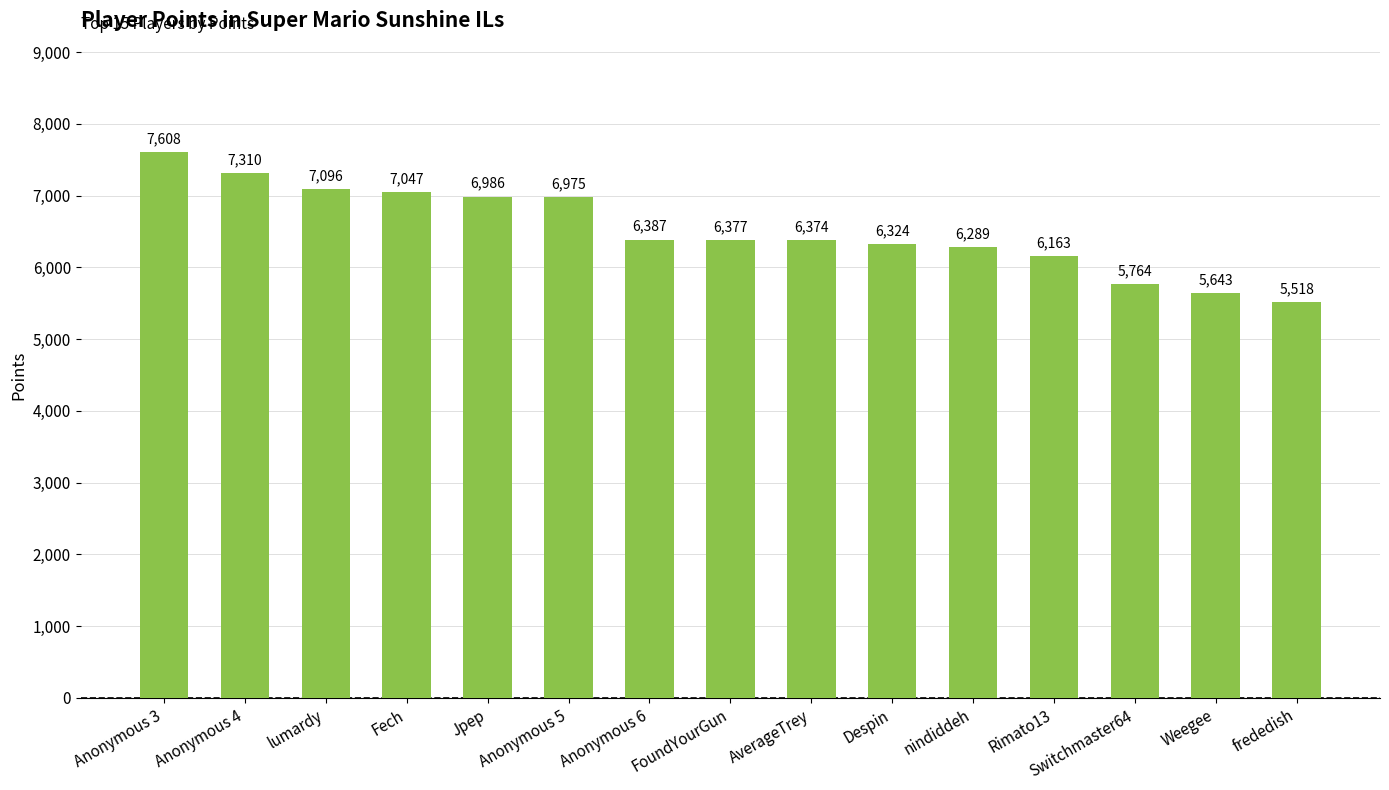

Rank the categories by value from highest to lowest.

Anonymous 3, Anonymous 4, lumardy, Fech, Jpep, Anonymous 5, Anonymous 6, FoundYourGun, AverageTrey, Despin, nindiddeh, Rimato13, Switchmaster64, Weegee, frededish